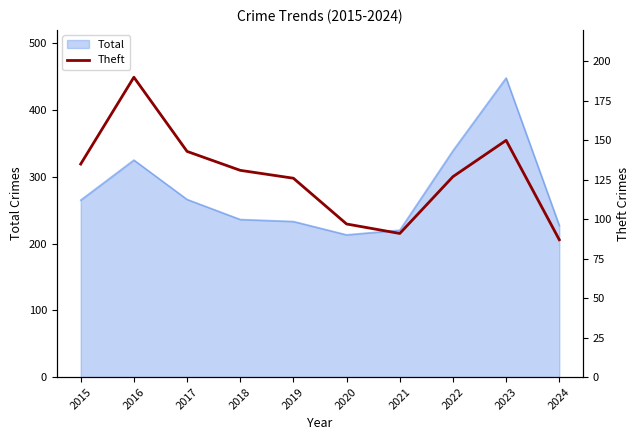

What is the sum of all values?

1277